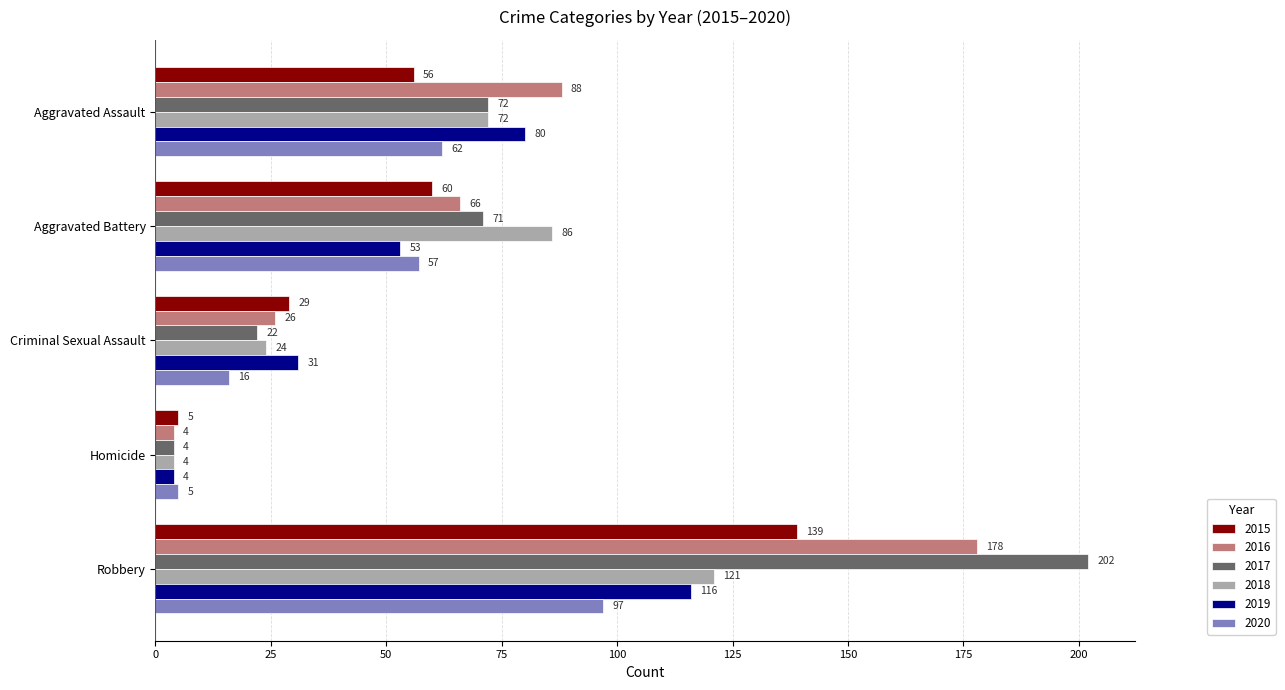

At which category is the sum across all series the highest?

Robbery